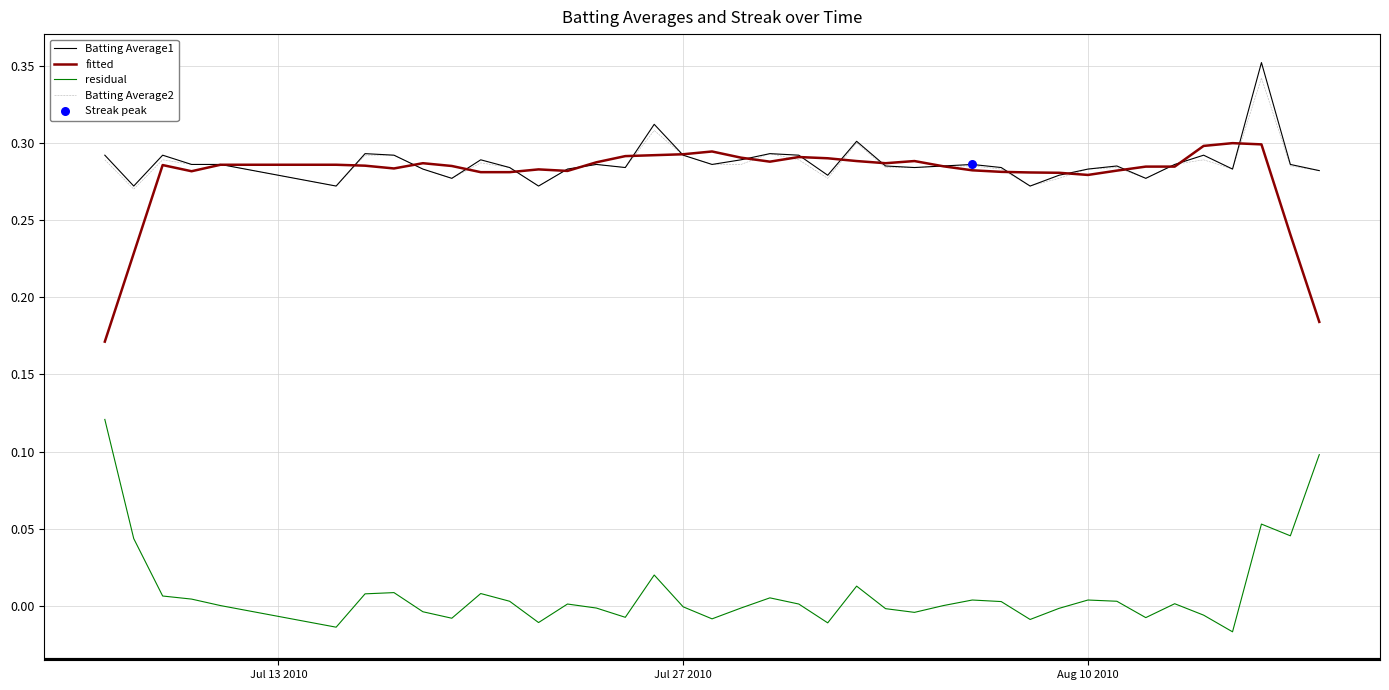

True or false: residual and Batting Average2 cross at least once.

False